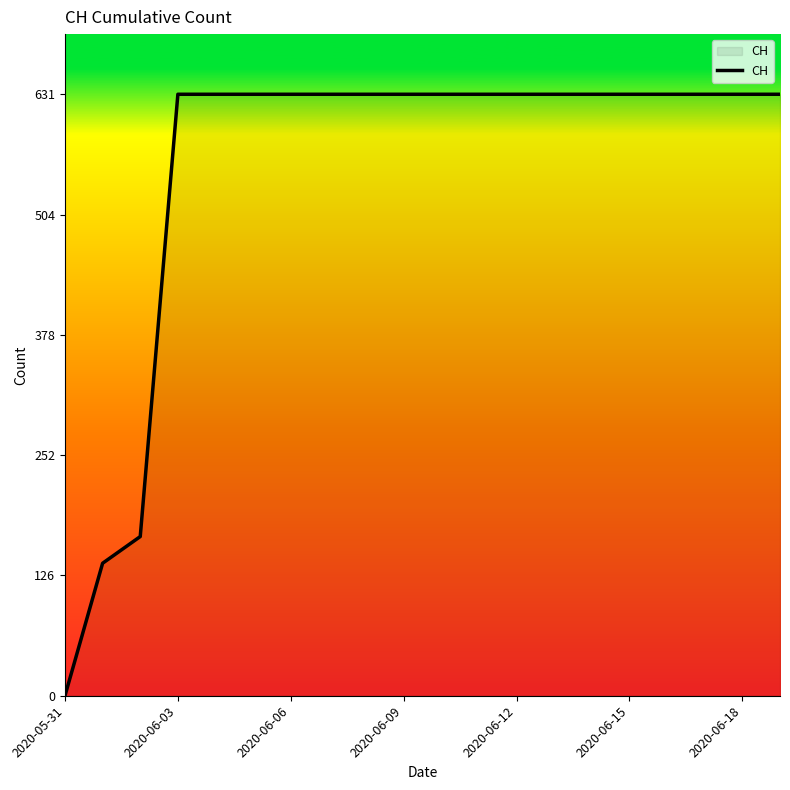

What is the greatest value displayed?

631